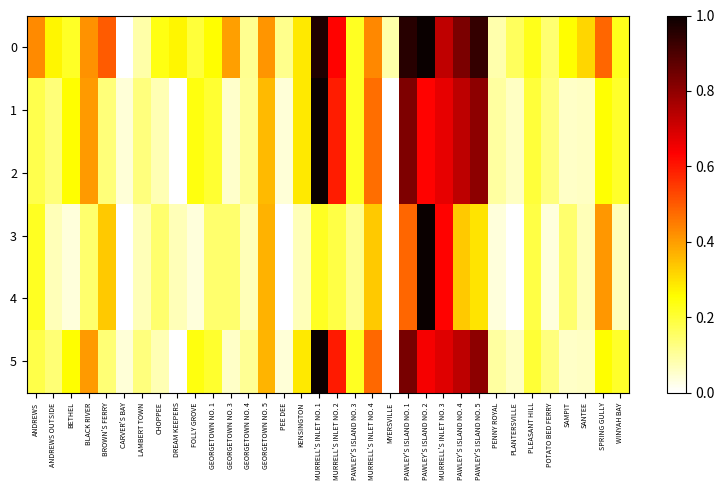

How many series are shown in this chart?

6